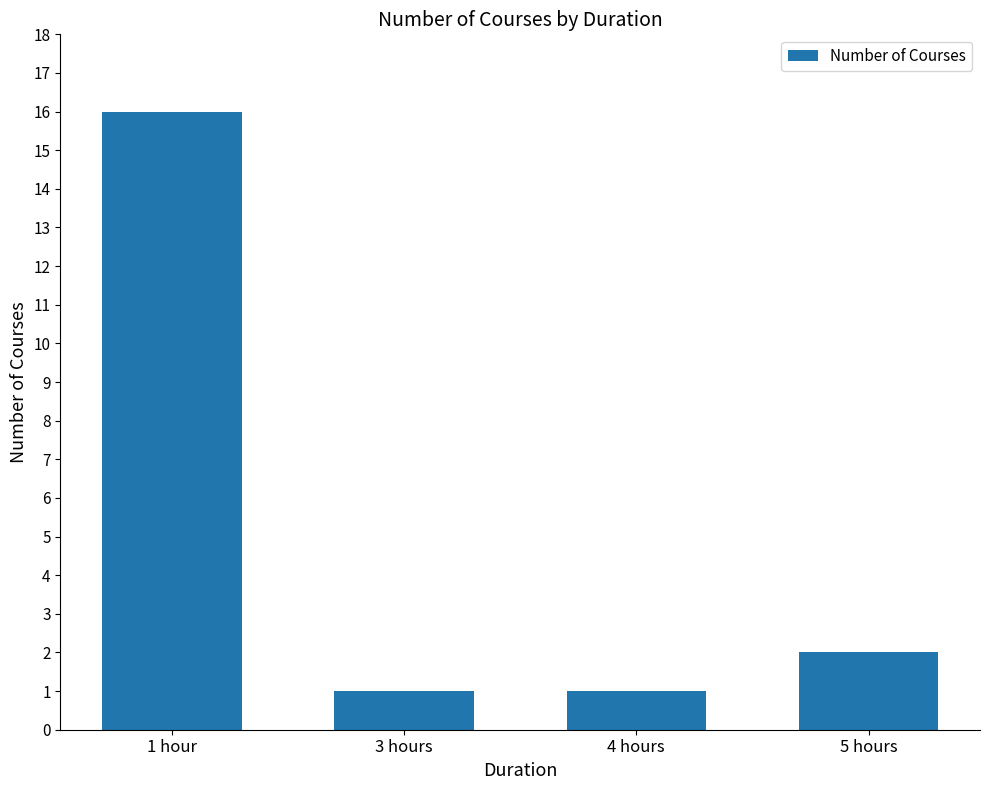

The value at 4 hours is 2. True or false?

False